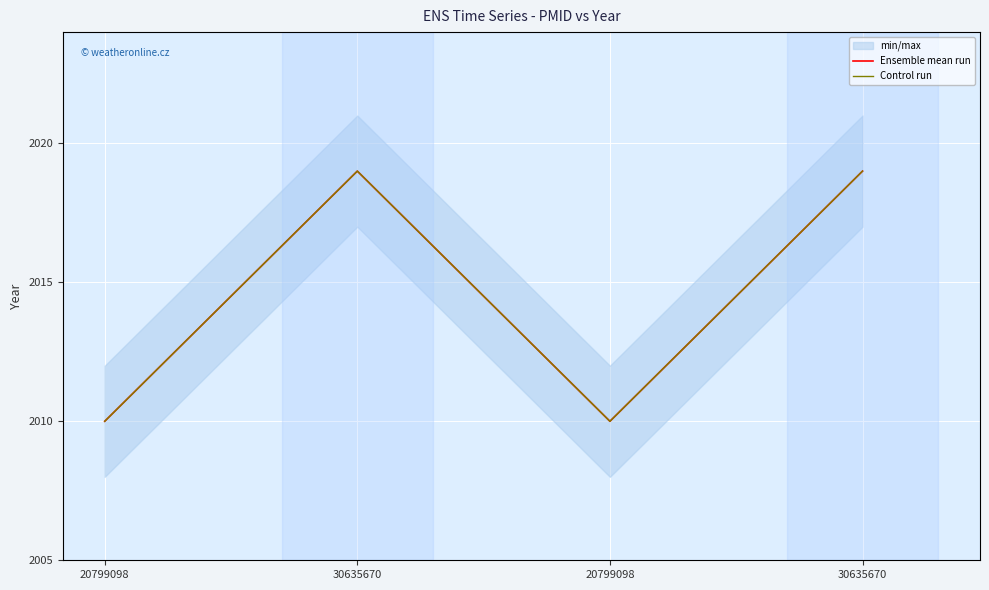

True or false: Ensemble mean run and Control run cross at least once.

False